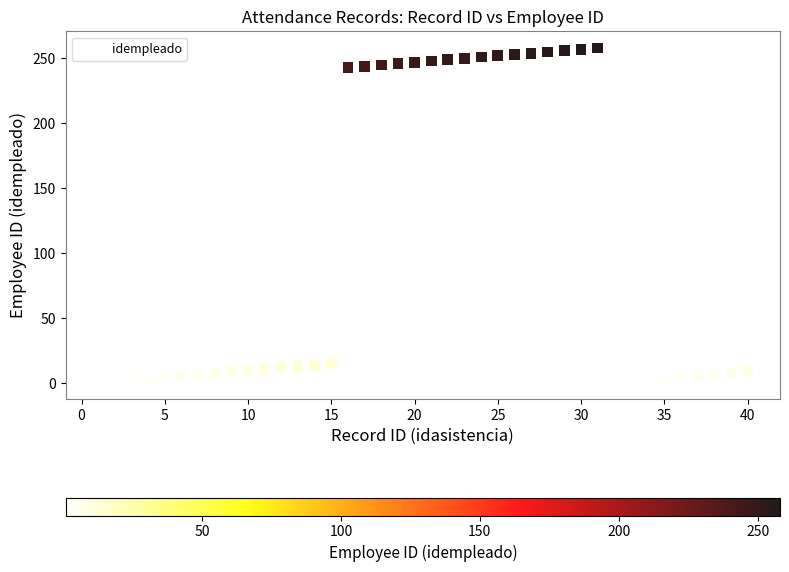

What is the range of Y values (max minus min)?

257